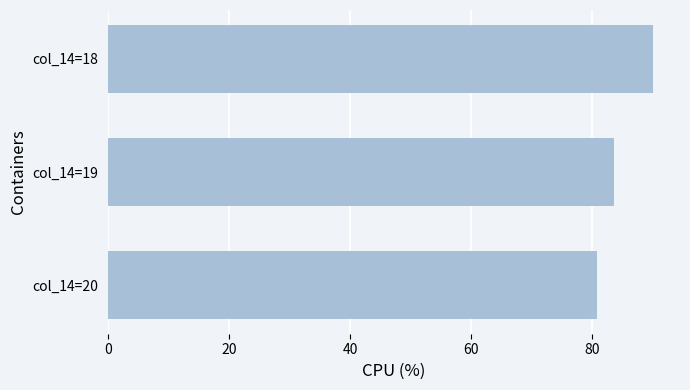

True or false: the data shows 83.6 at col_14=19.

True